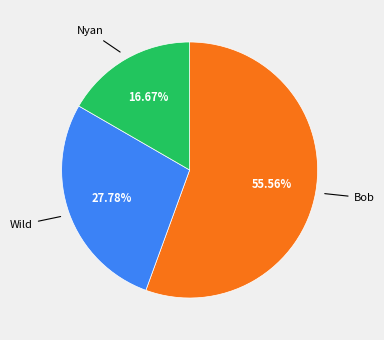

Does any single category account for the majority?

Yes